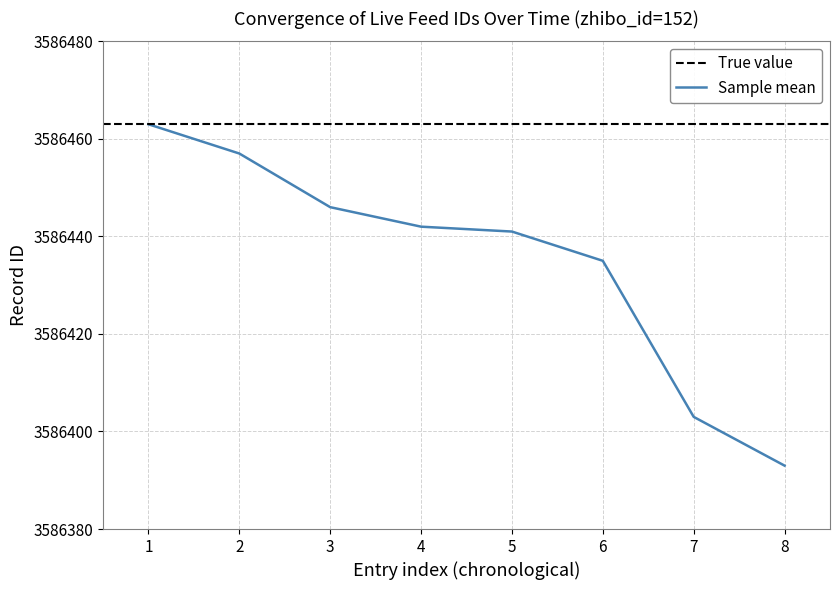

The value of Sample mean at 4 is 3586442. True or false?

True